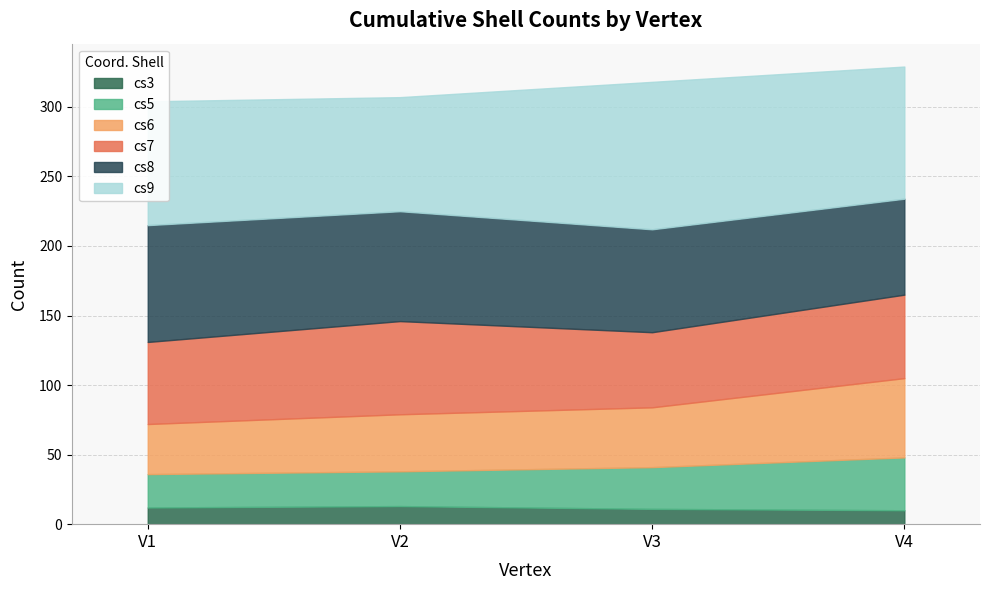

Which series has the widest spread of values?

cs9